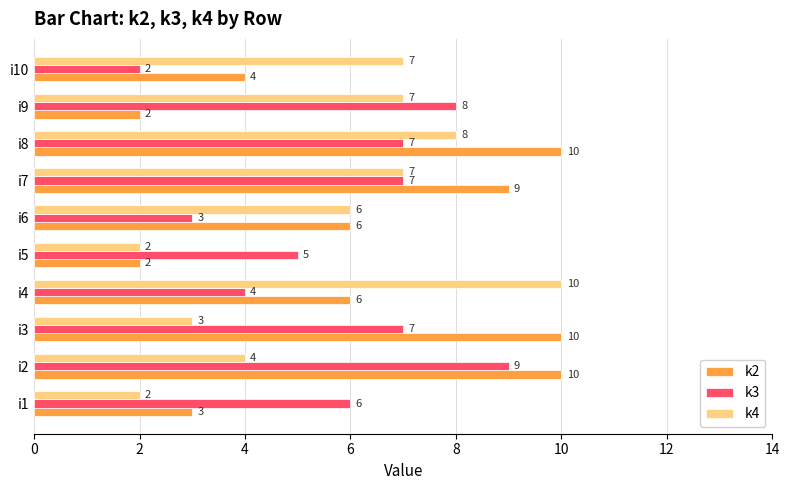

What is the sum of all k2 values?

62